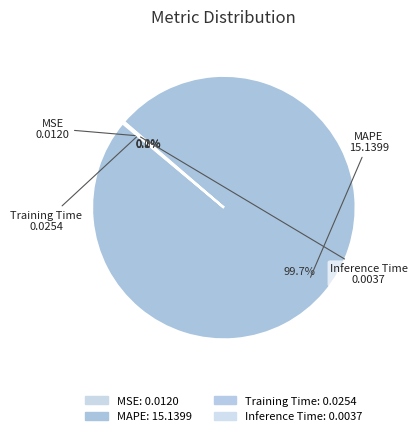

To the nearest percent, what is the average slice percentage?

25%